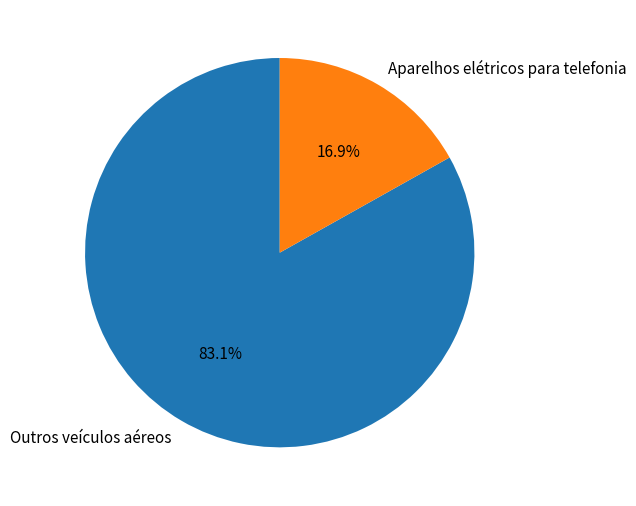

True or false: Aparelhos elétricos para telefonia accounts for 3% of the total.

False